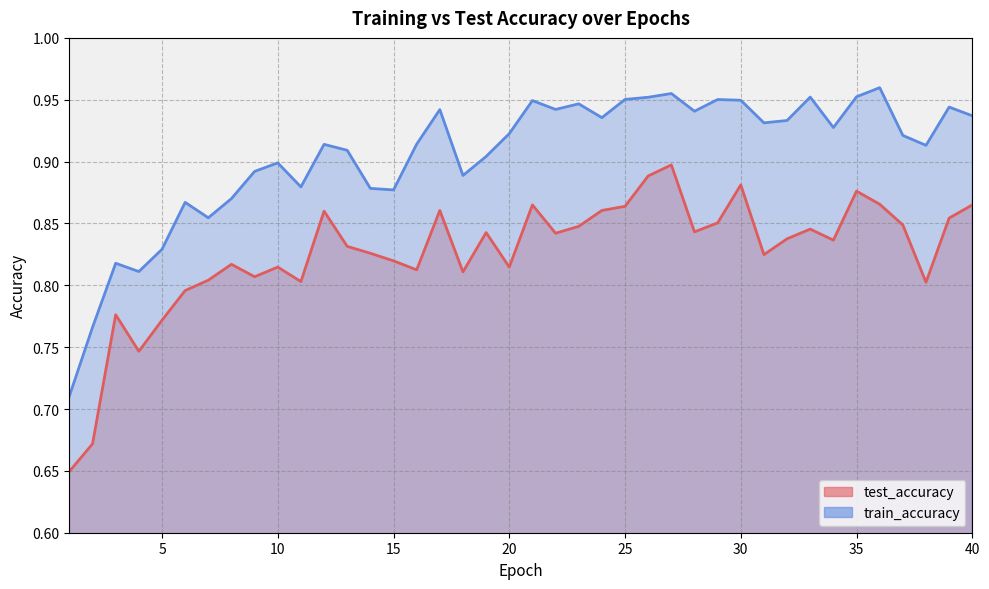

Rank the categories by test_accuracy value from lowest to highest.

1, 2, 4, 5, 3, 6, 38, 11, 7, 9, 18, 16, 10, 20, 8, 15, 31, 14, 13, 34, 32, 22, 19, 28, 33, 23, 37, 29, 39, 12, 17, 24, 25, 21, 40, 36, 35, 30, 26, 27